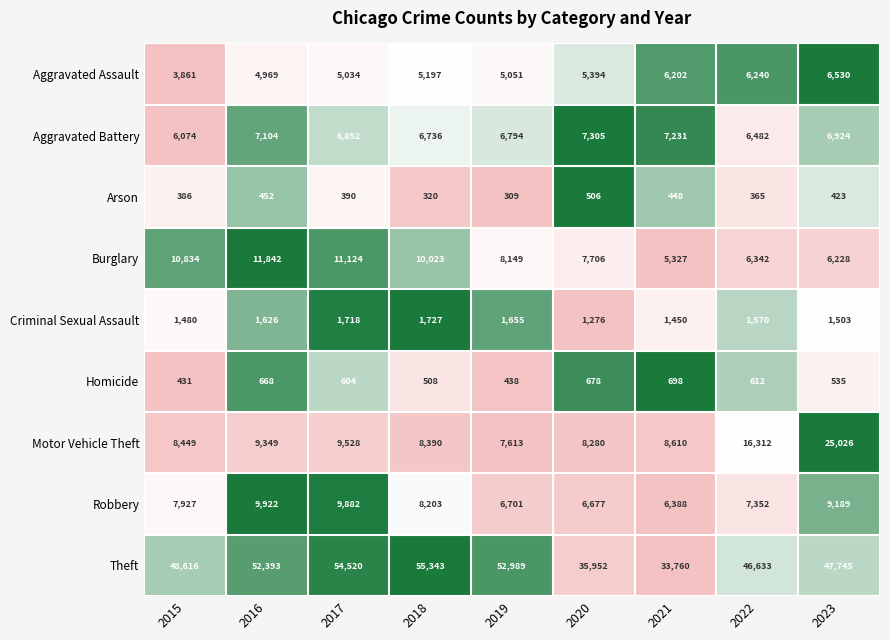

Is it true that Motor Vehicle Theft equals 5190 at 2020?

False